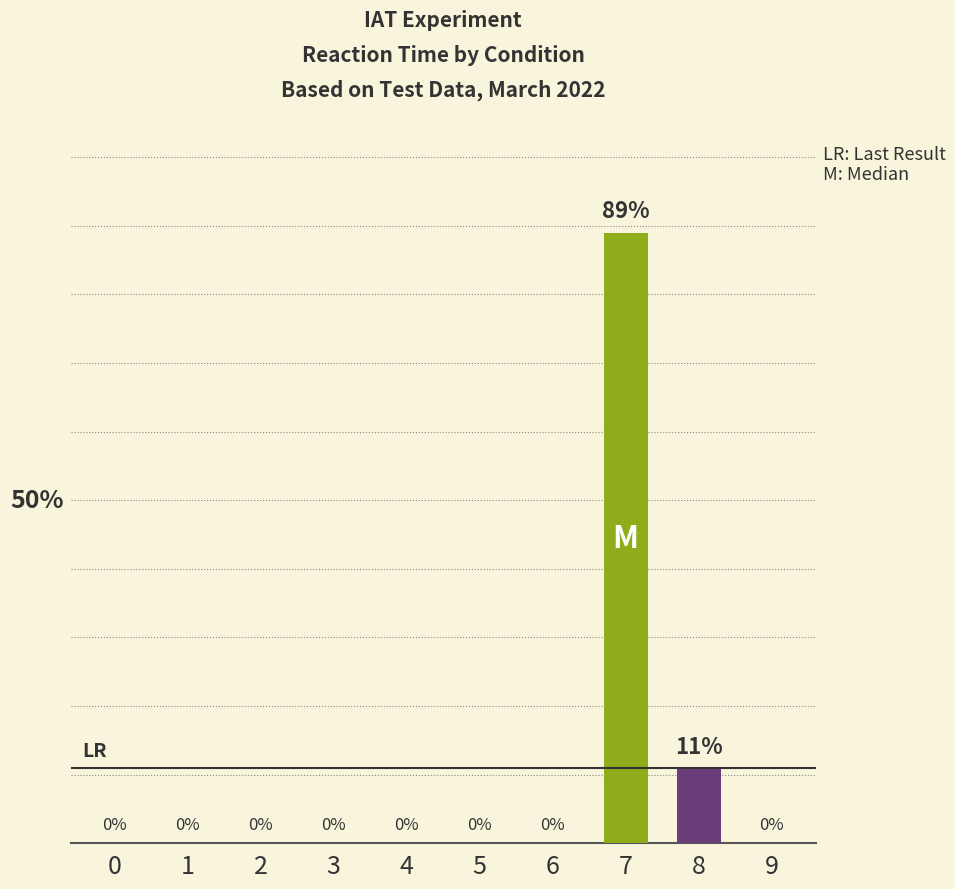

Rank the categories by value from highest to lowest.

7, 8, 0, 1, 2, 3, 4, 5, 6, 9